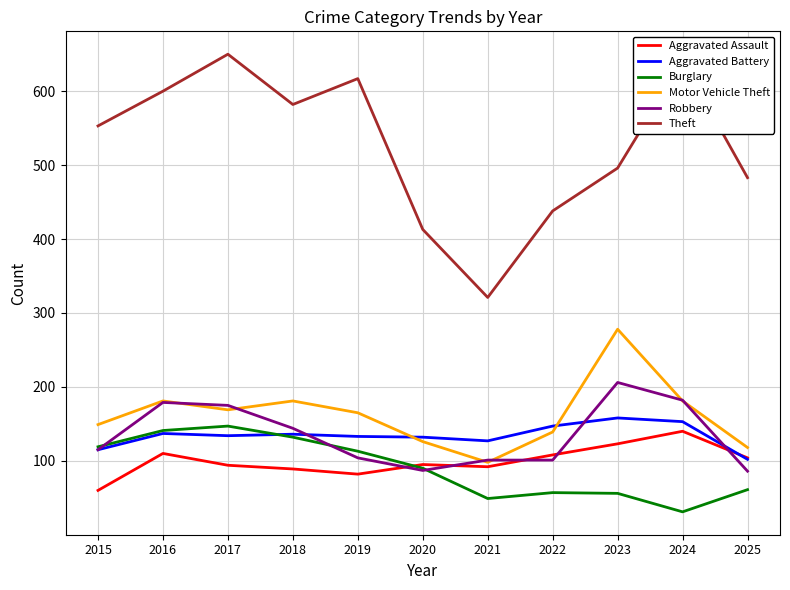

The Aggravated Assault series shows 104 at 2025. True or false?

True